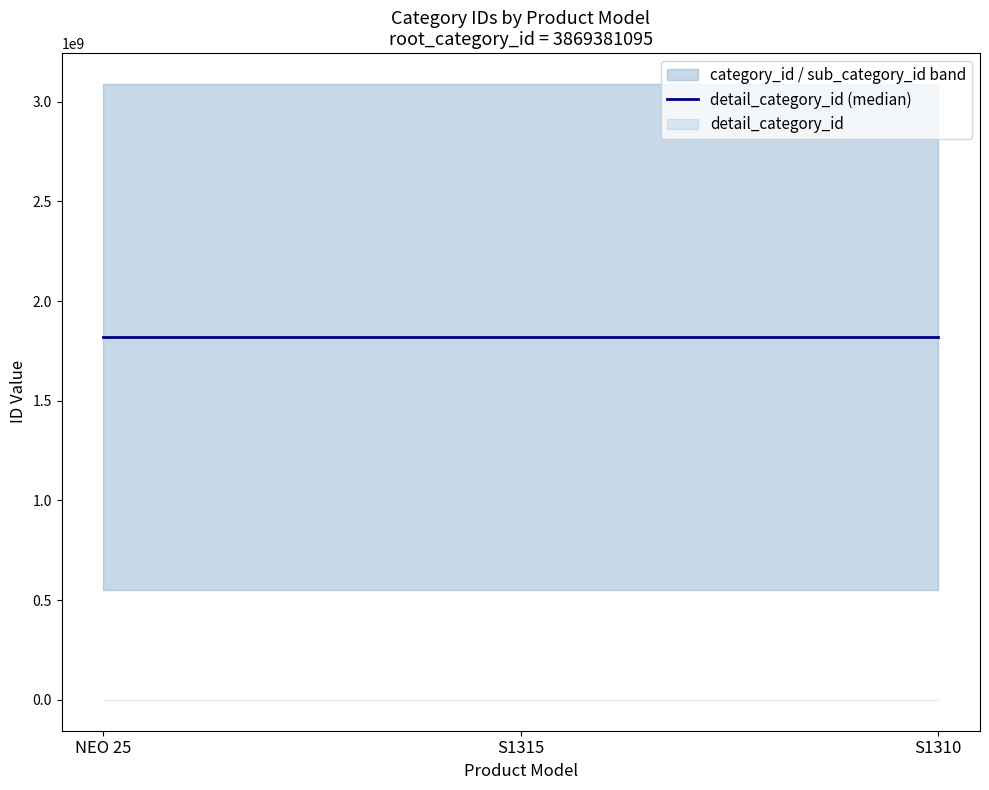

Rank the series by their average value, from highest to lowest.

category_id, sub_category_id, detail_category_id